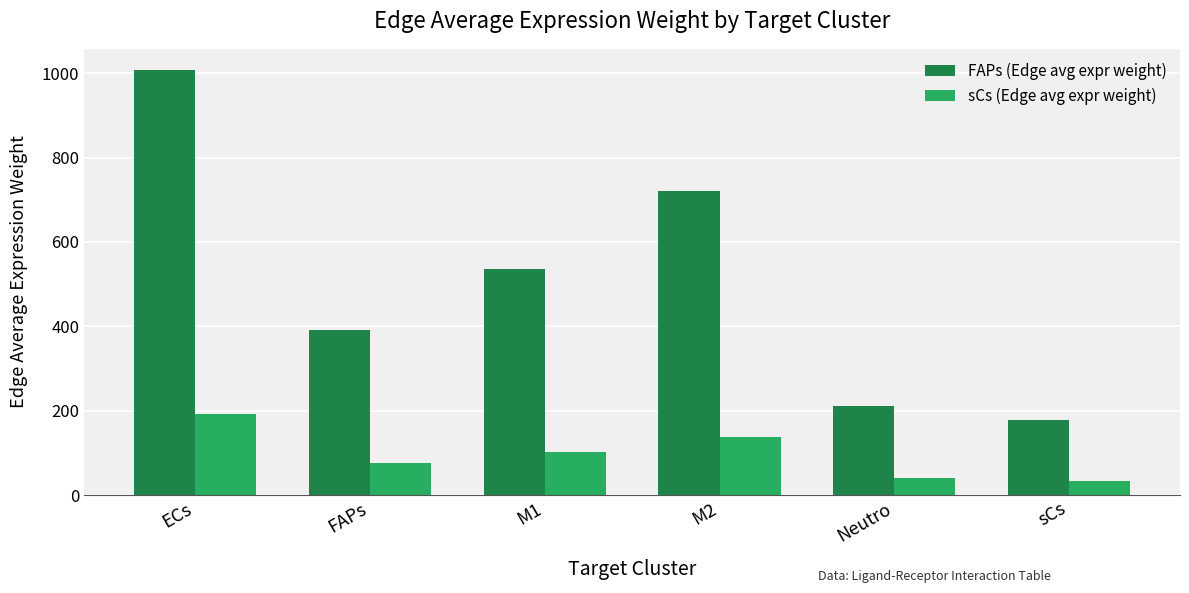

At which label does sCs (Edge avg expr weight) reach its peak?

ECs